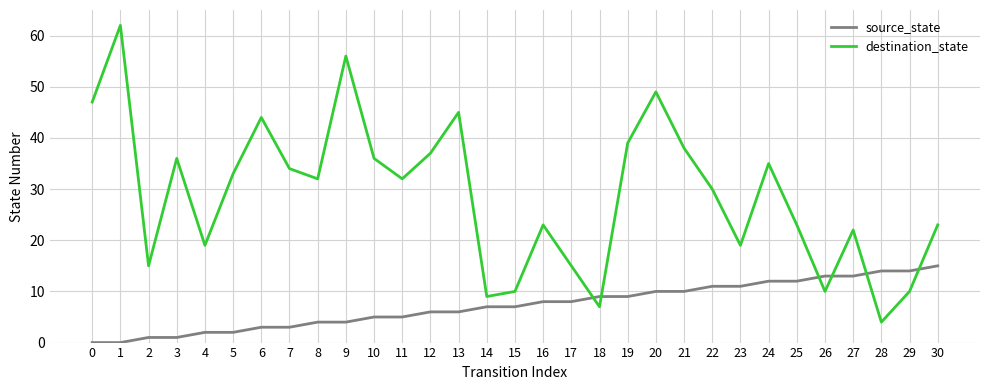

List the series in order of their overall mean, highest first.

destination_state, source_state